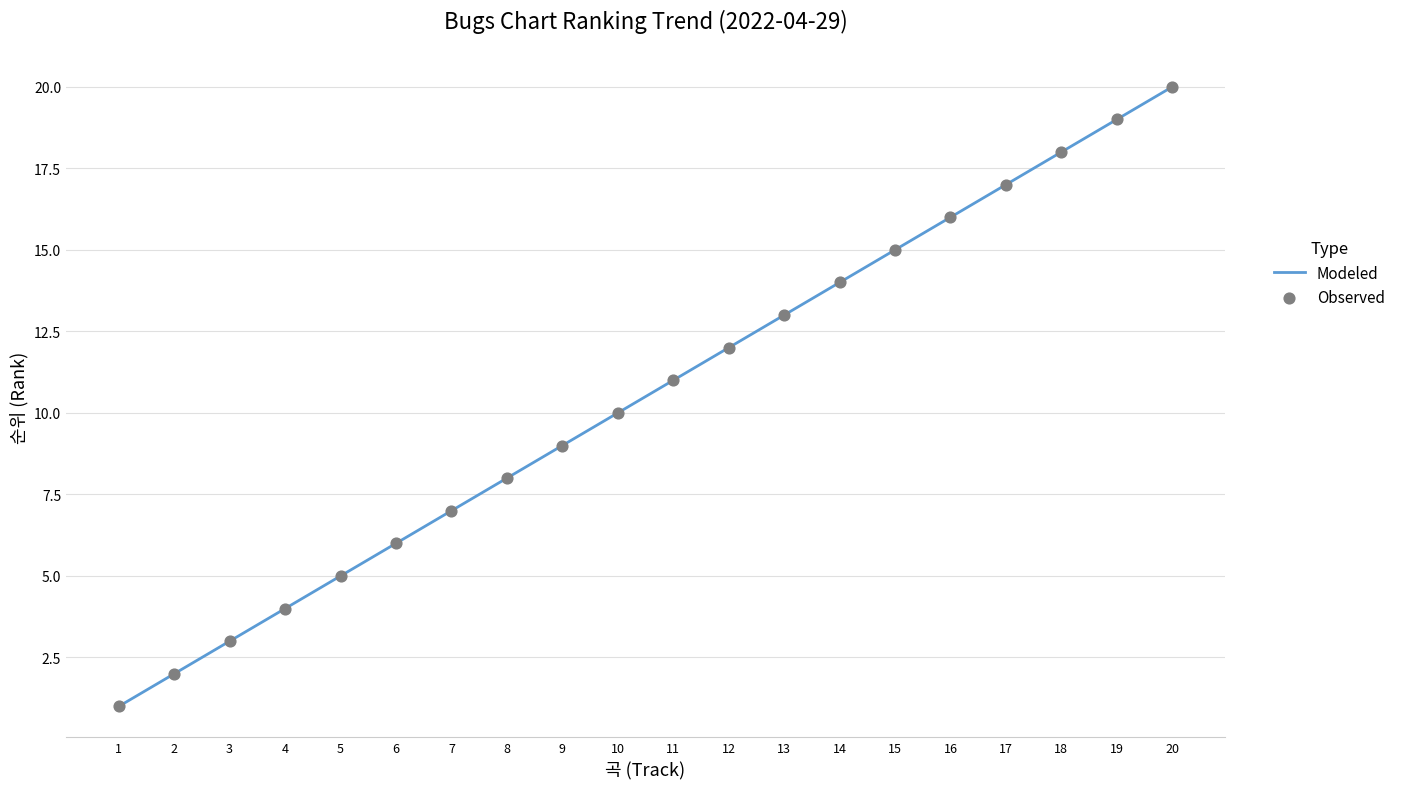

What is the ratio of the value at 4 to the value at 10?

0.4